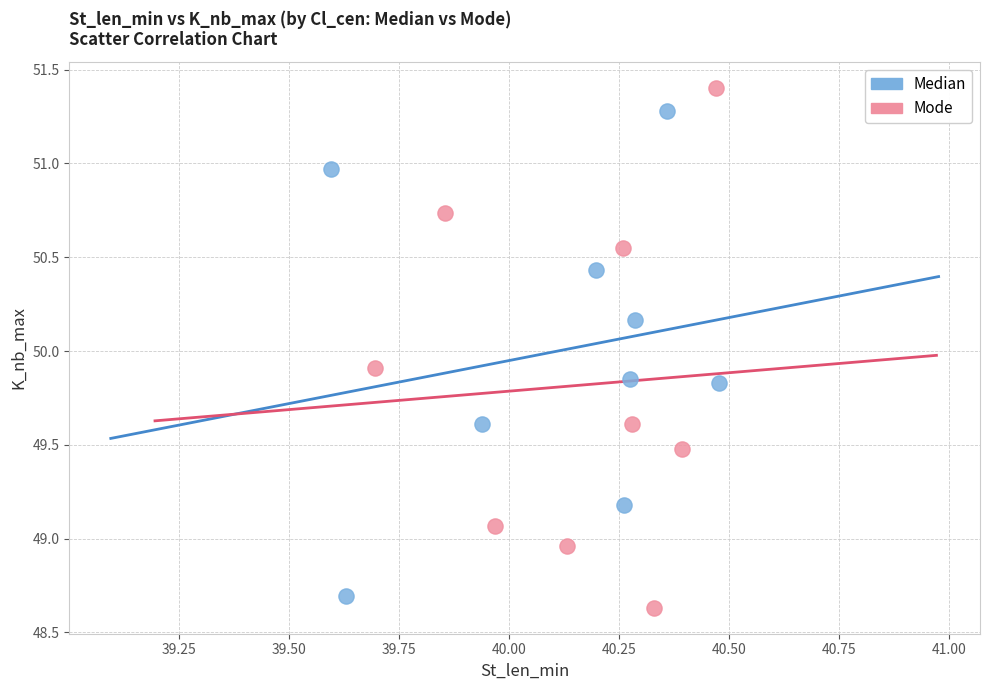

Which series contains the highest Y value?

Mode